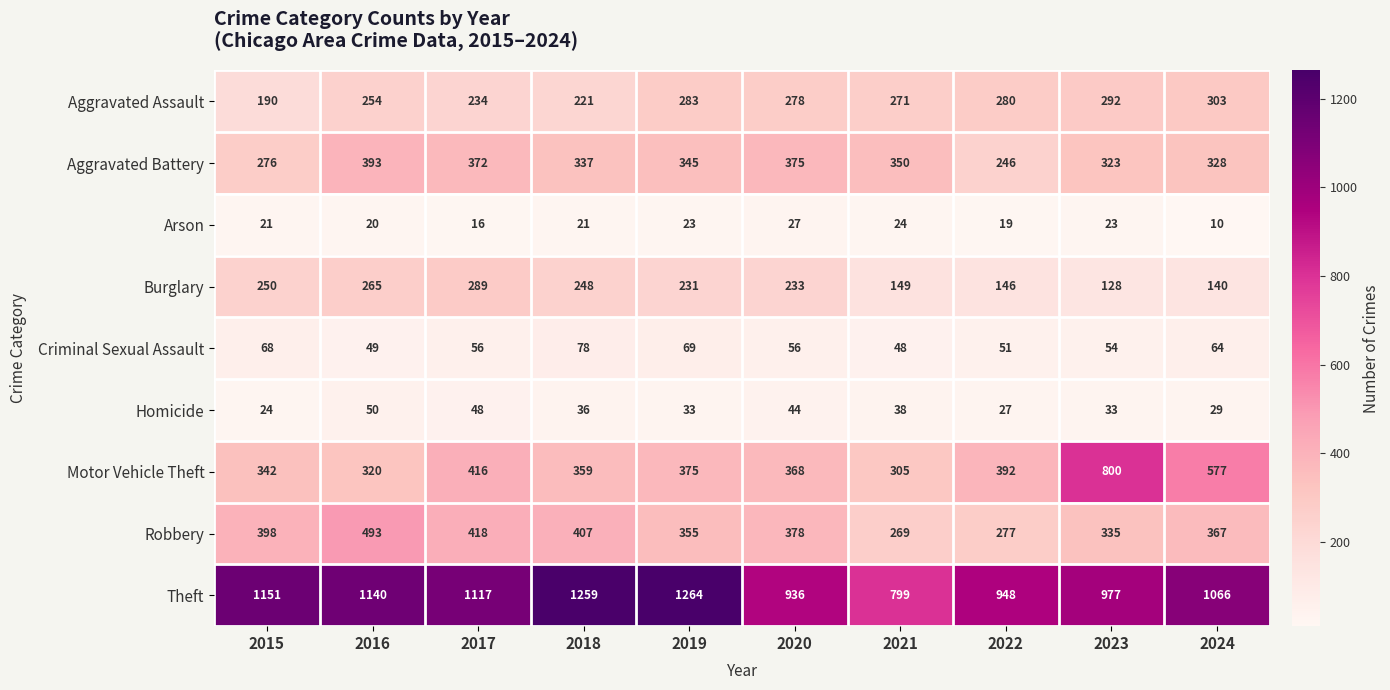

What is the approximate value of Robbery at 2021, to the nearest 10?

270